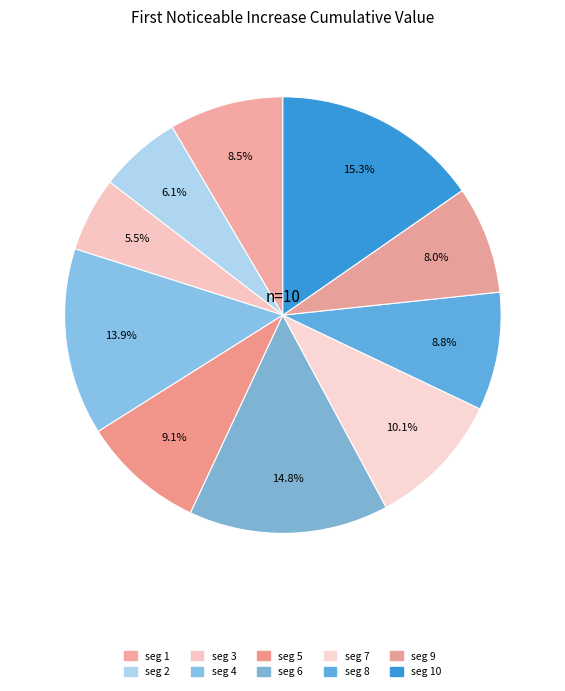

Count the number of slices in the pie.

10